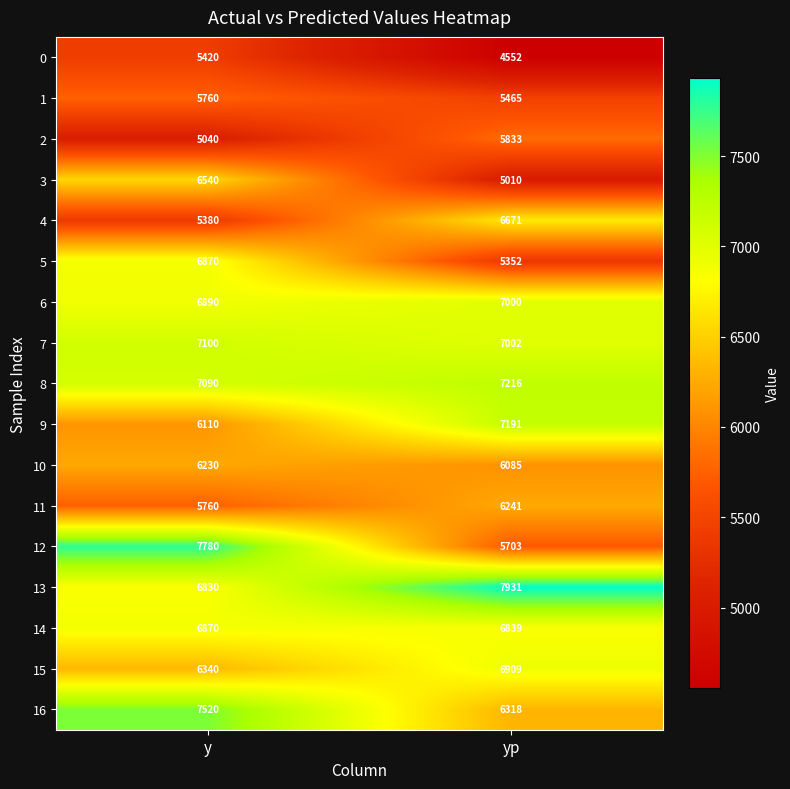

At yp, list the series in order from smallest to largest.

0, 3, 5, 1, 12, 2, 10, 11, 16, 4, 14, 15, 6, 7, 9, 8, 13